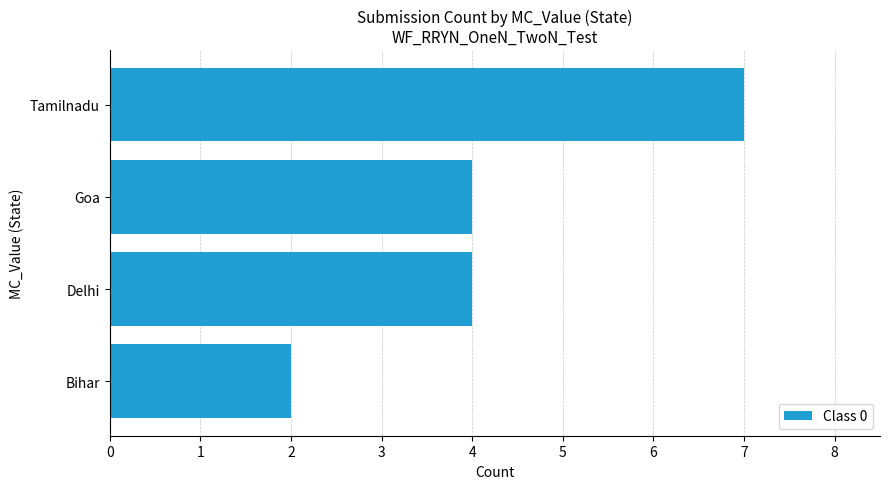

What is the change in value from Bihar to Tamilnadu?

+5